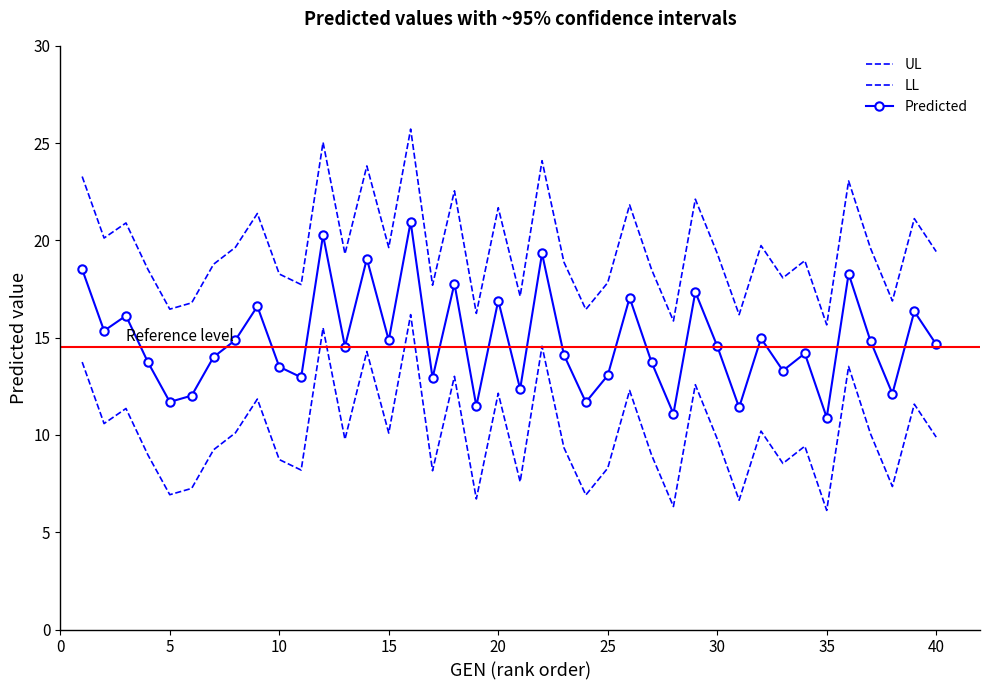

Is this an area chart (filled region under the line)?

No